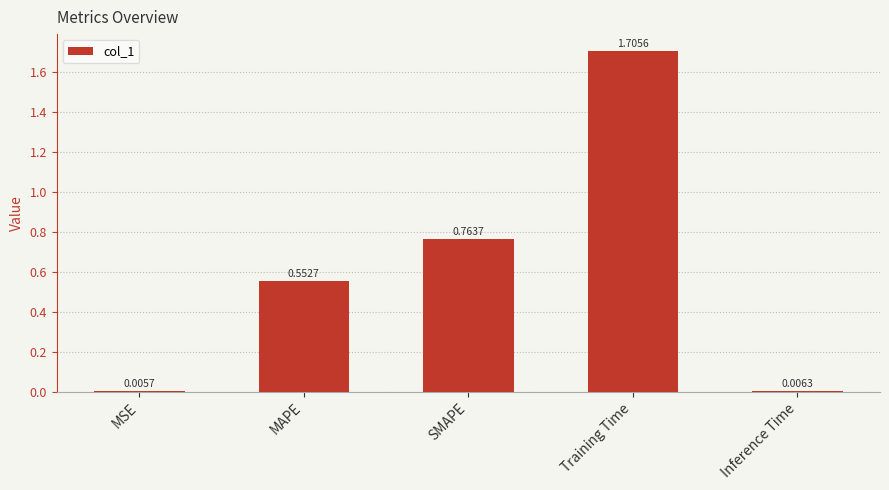

List the labels in order of value, largest first.

Training Time, SMAPE, MAPE, Inference Time, MSE